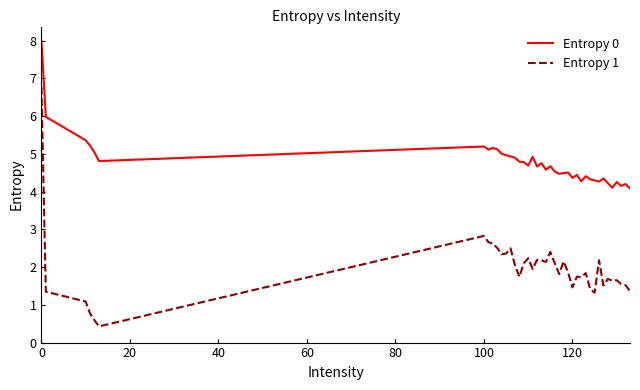

List the series in order of their peak value, lowest first.

Entropy 1, Entropy 0